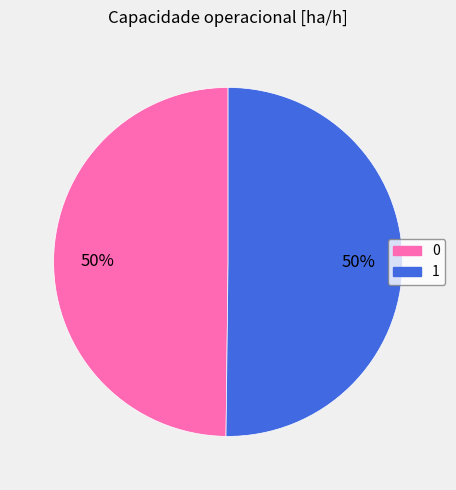

To the nearest percent, what percentage of the pie is 0?

50%